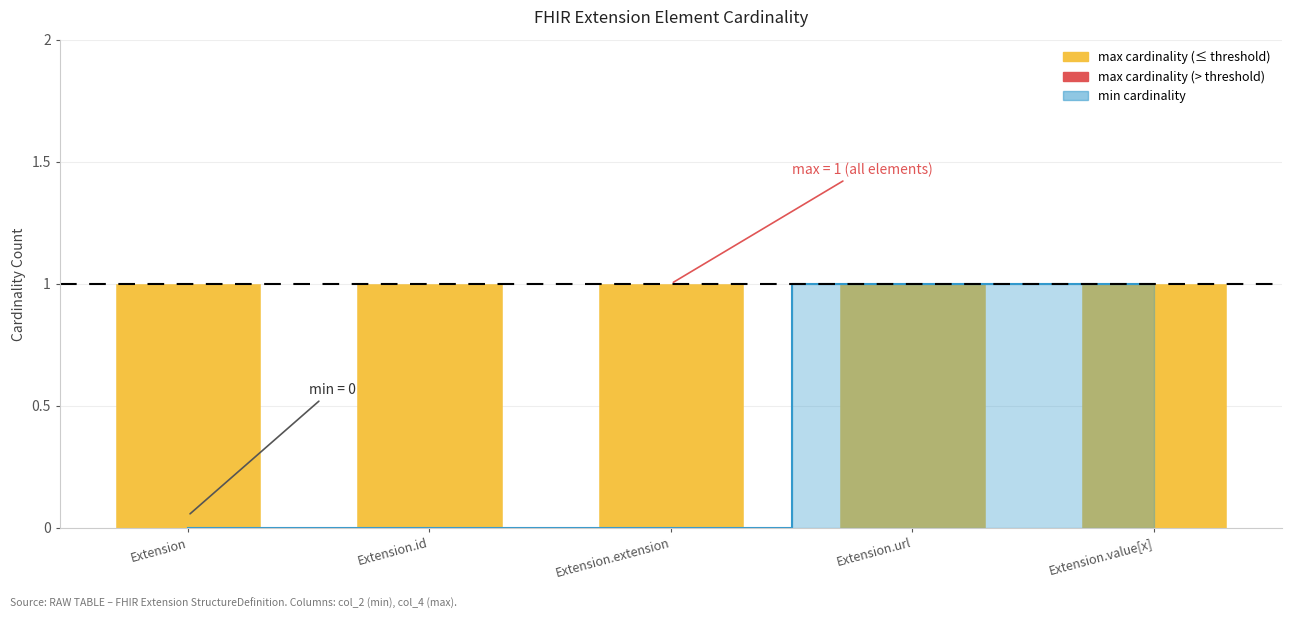

Count the number of categories in the chart.

5